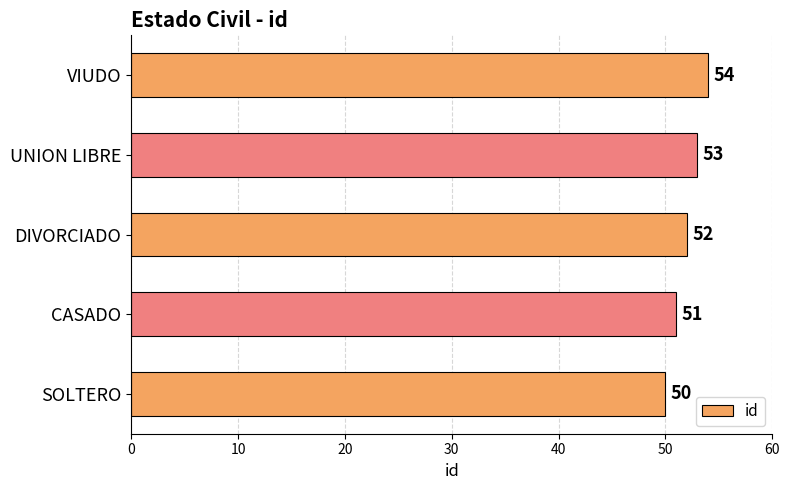

Is it true that the value at VIUDO is 13?

False